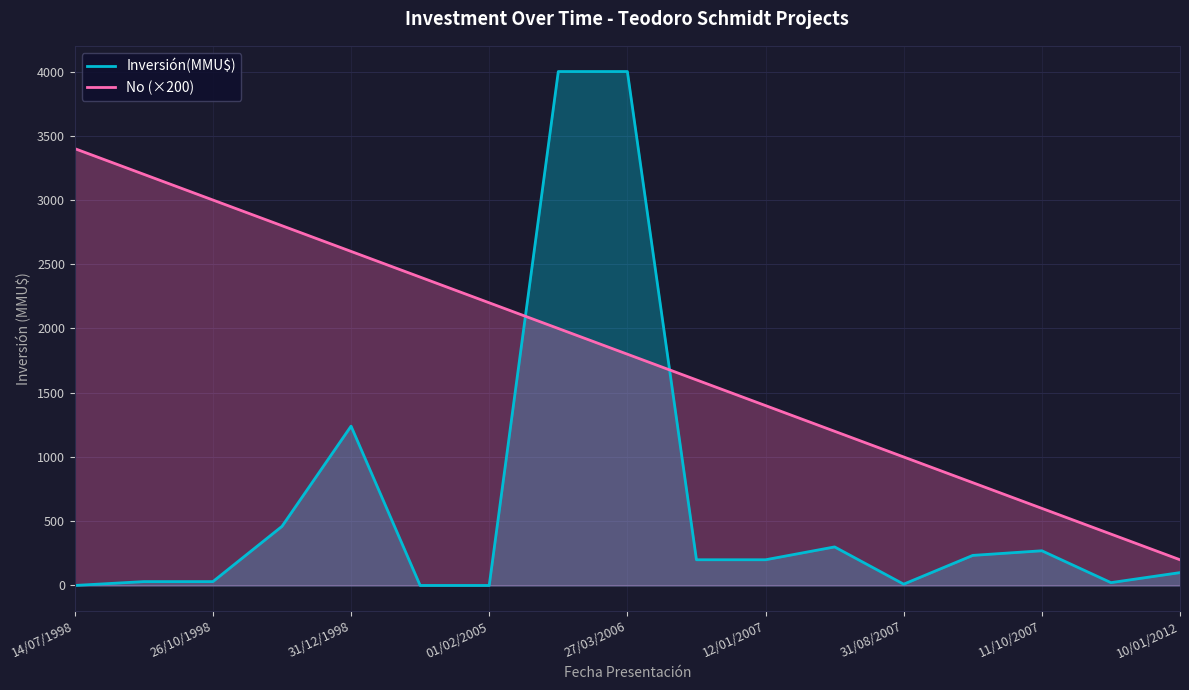

Which series changed the most between 14/07/1998 and 27/03/2006?

Inversión(MMU$)